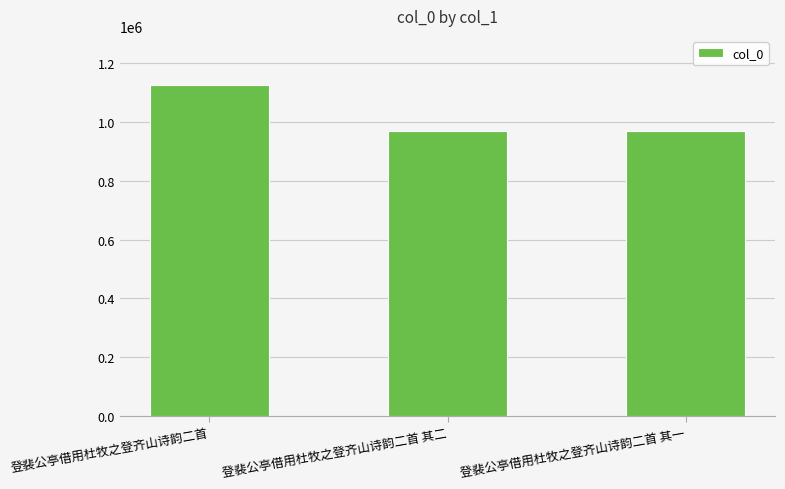

True or false: the data shows 970493 at 登裴公亭借用杜牧之登齐山诗韵二首 其二.

True